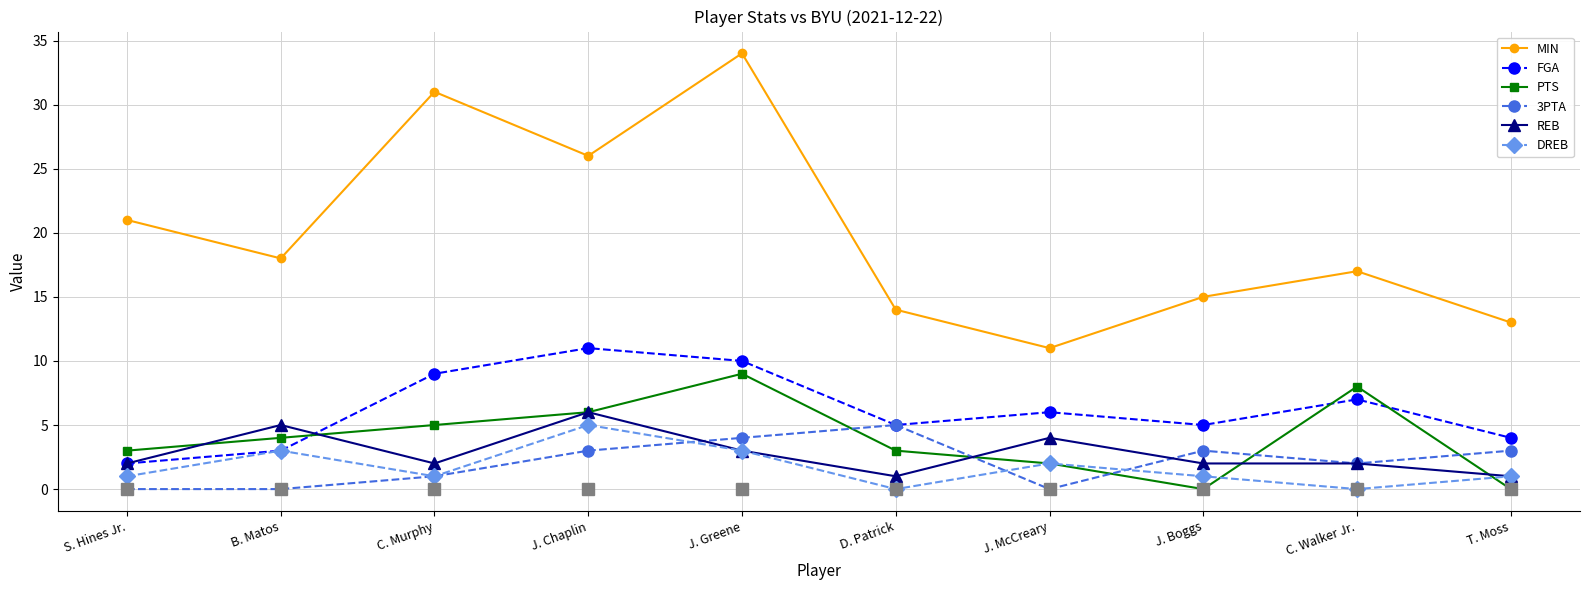

Which series has the largest range (max minus min)?

MIN